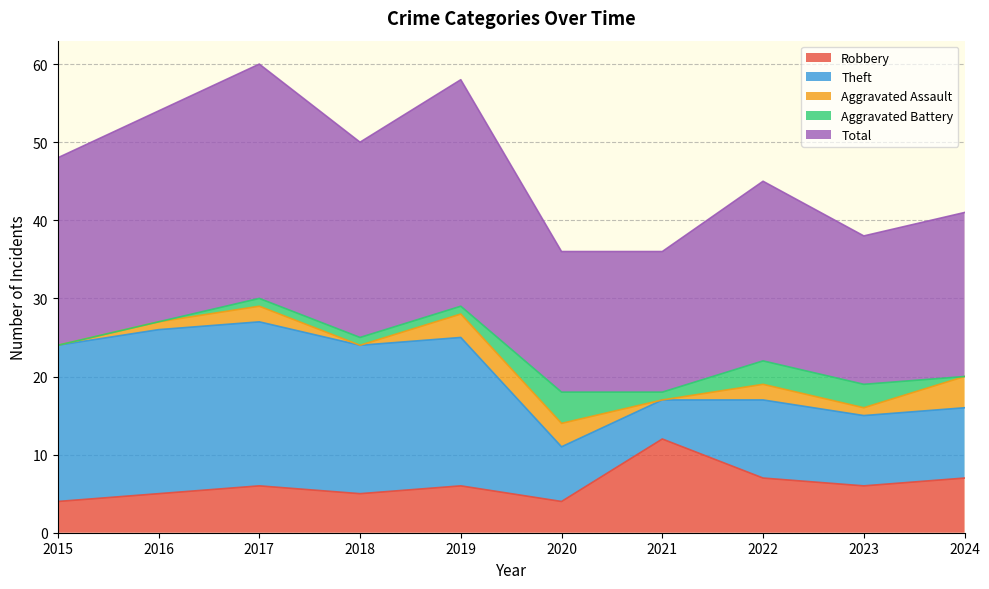

At which category is the sum across all series the highest?

2017